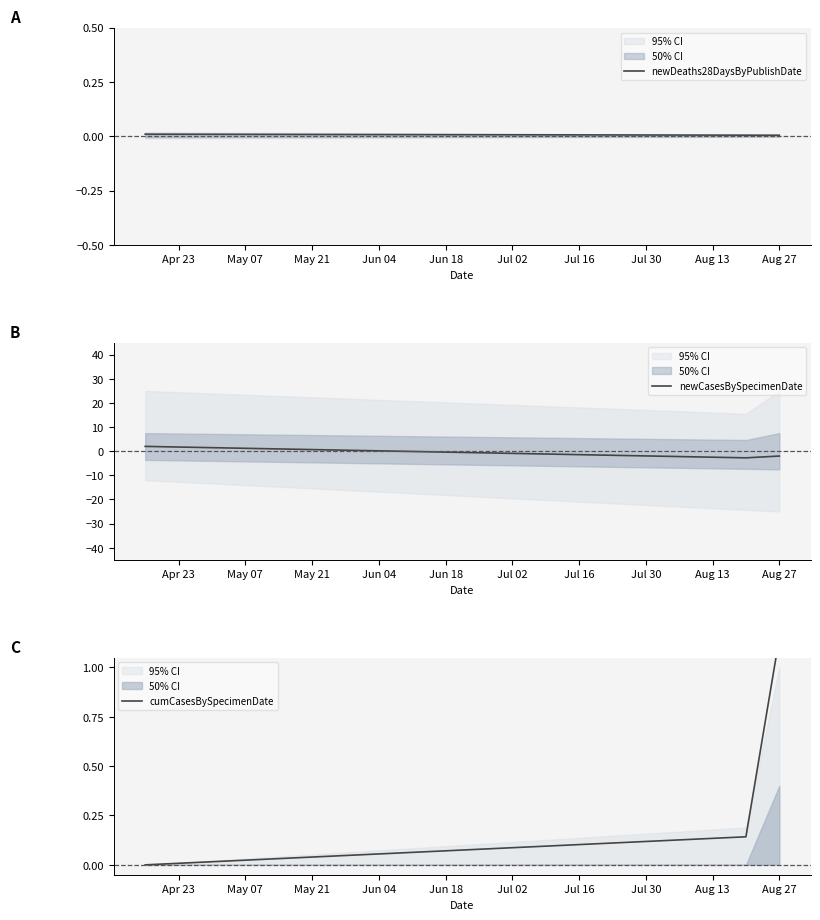

True or false: newDeaths28DaysByPublishDate has more than 2 interior local peaks.

False